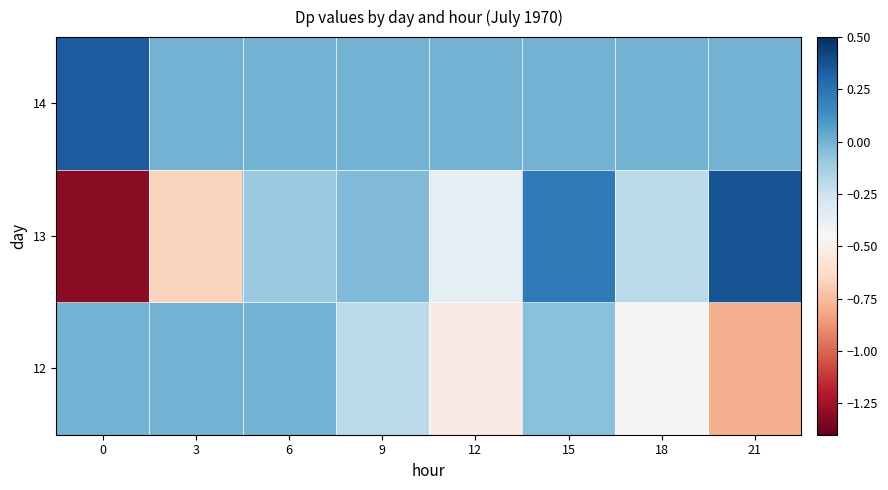

Reading left to right, what are all the values shown in this chart?

12: 0=0.0	3=0.0	6=0.0	9=-0.2	12=-0.5	15=-0.1	18=-0.4	21=-0.8
13: 0=-1.3	3=-0.7	6=-0.1	9=-0.0	12=-0.4	15=0.2	18=-0.2	21=0.4
14: 0=0.3	3=0.0	6=0.0	9=0.0	12=0.0	15=0.0	18=0.0	21=0.0